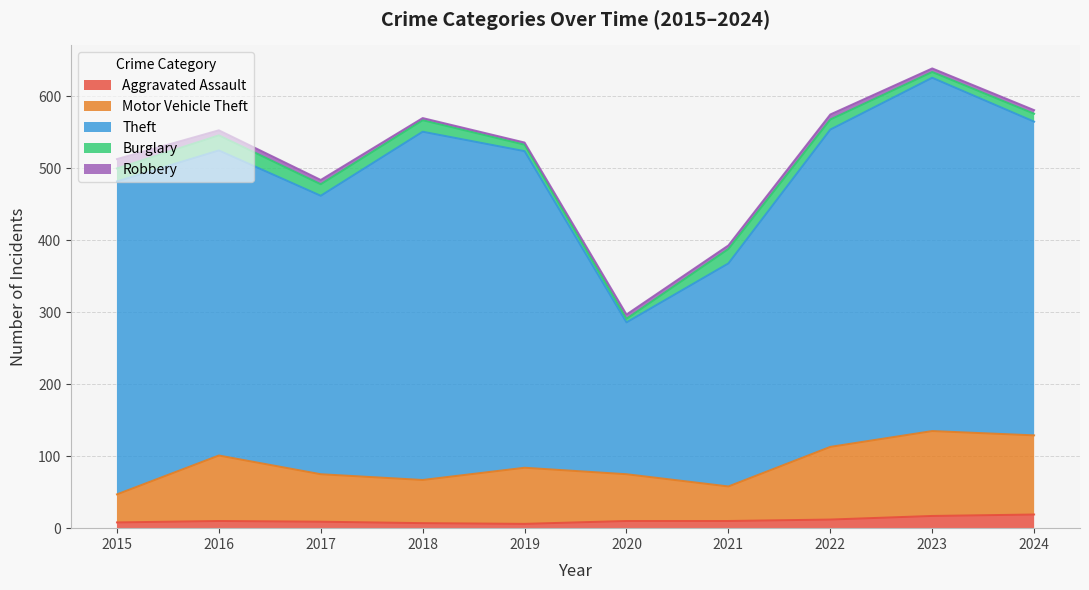

Rank the series by their maximum value, from lowest to highest.

Robbery, Aggravated Assault, Burglary, Motor Vehicle Theft, Theft